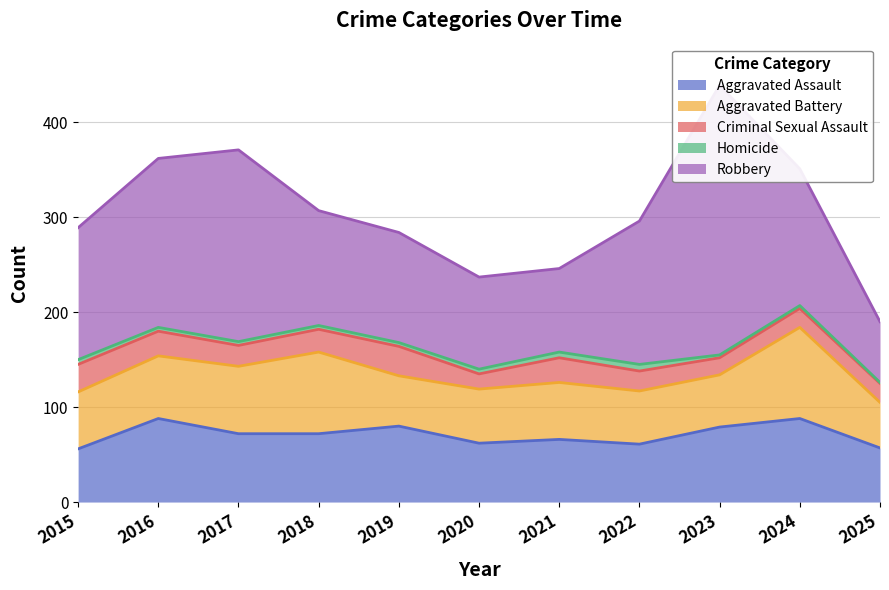

Which has a higher value, 2021 or 2022?

2021